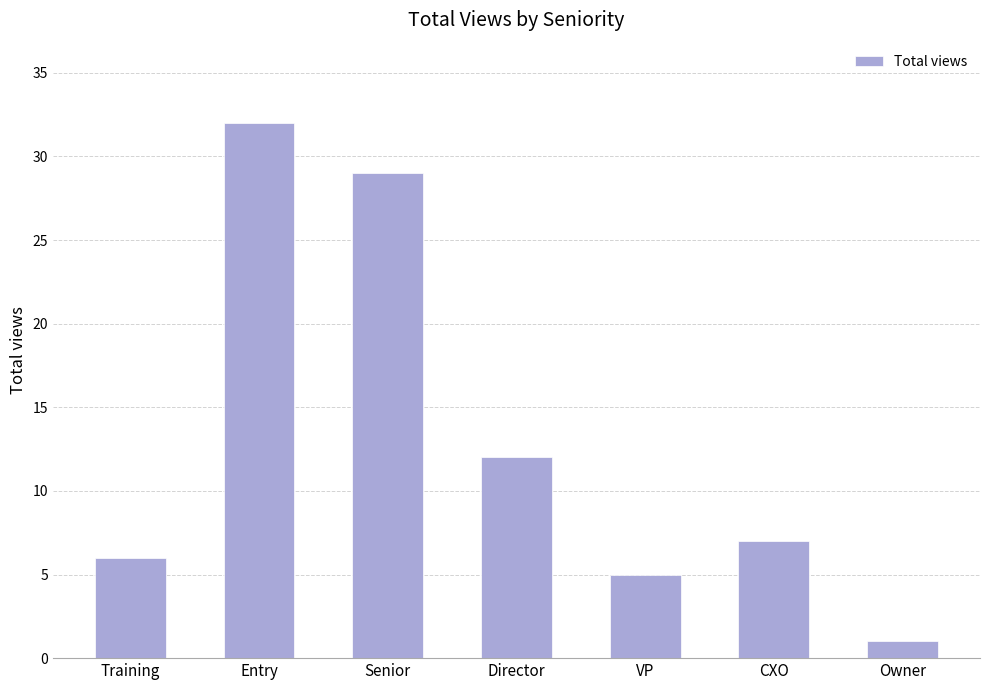

Reading left to right, transcribe all the data shown in this chart.

Training=6	Entry=32	Senior=29	Director=12	VP=5	CXO=7	Owner=1